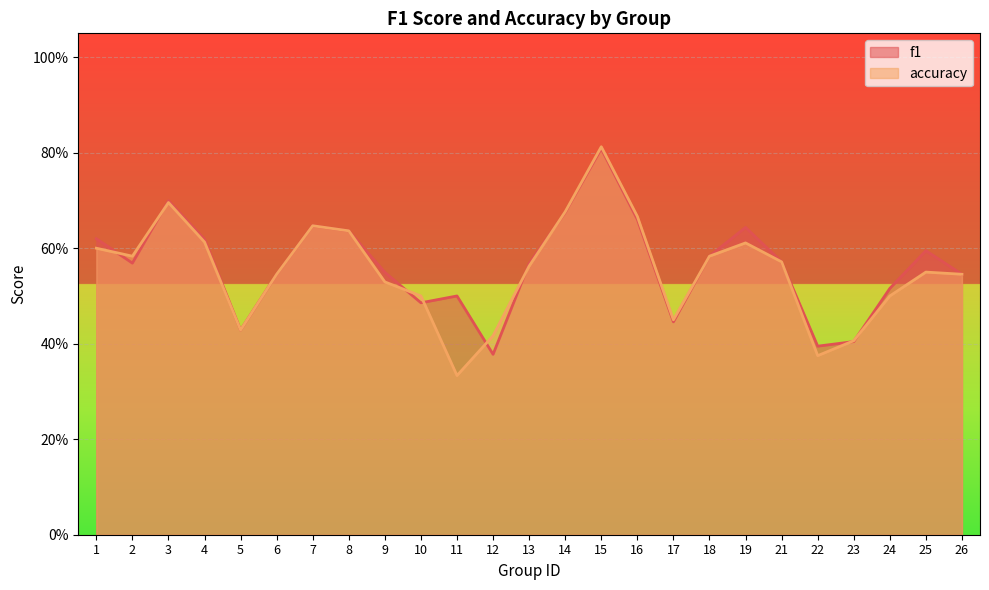

What is the difference between the maximum and minimum values in the accuracy series?

0.5